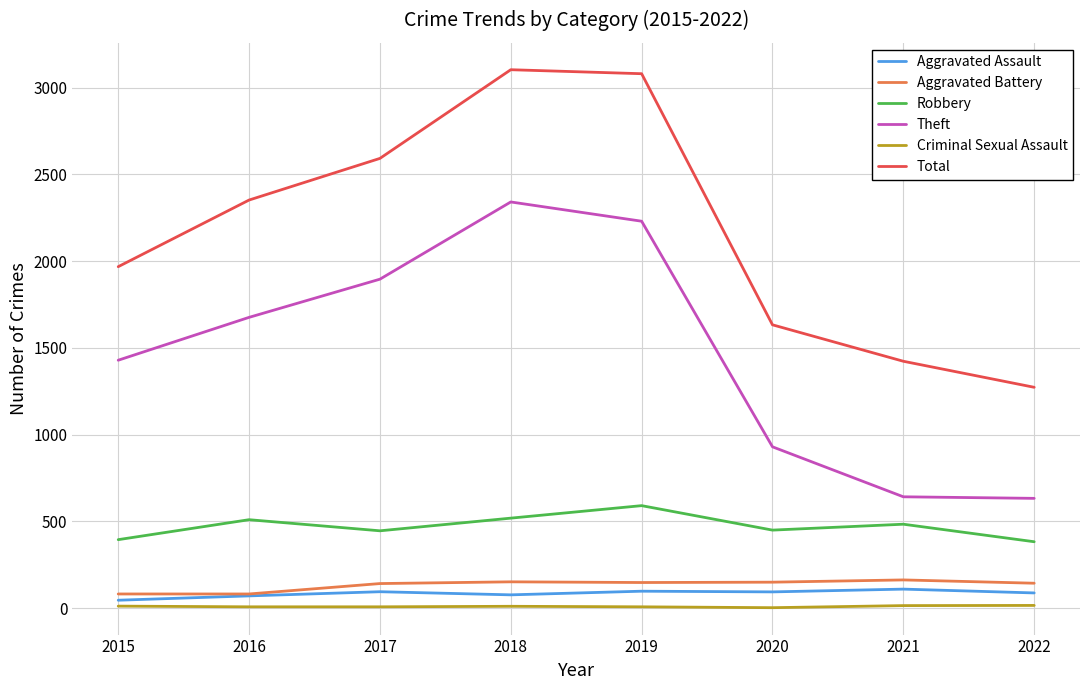

What is the total value across all series at 2021?

2837